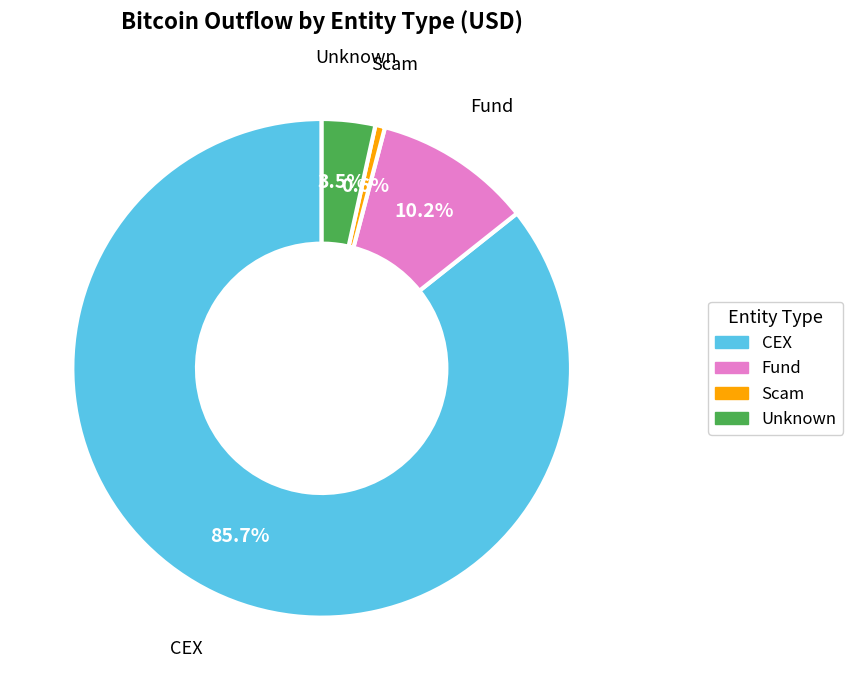

Does any single category account for the majority?

Yes